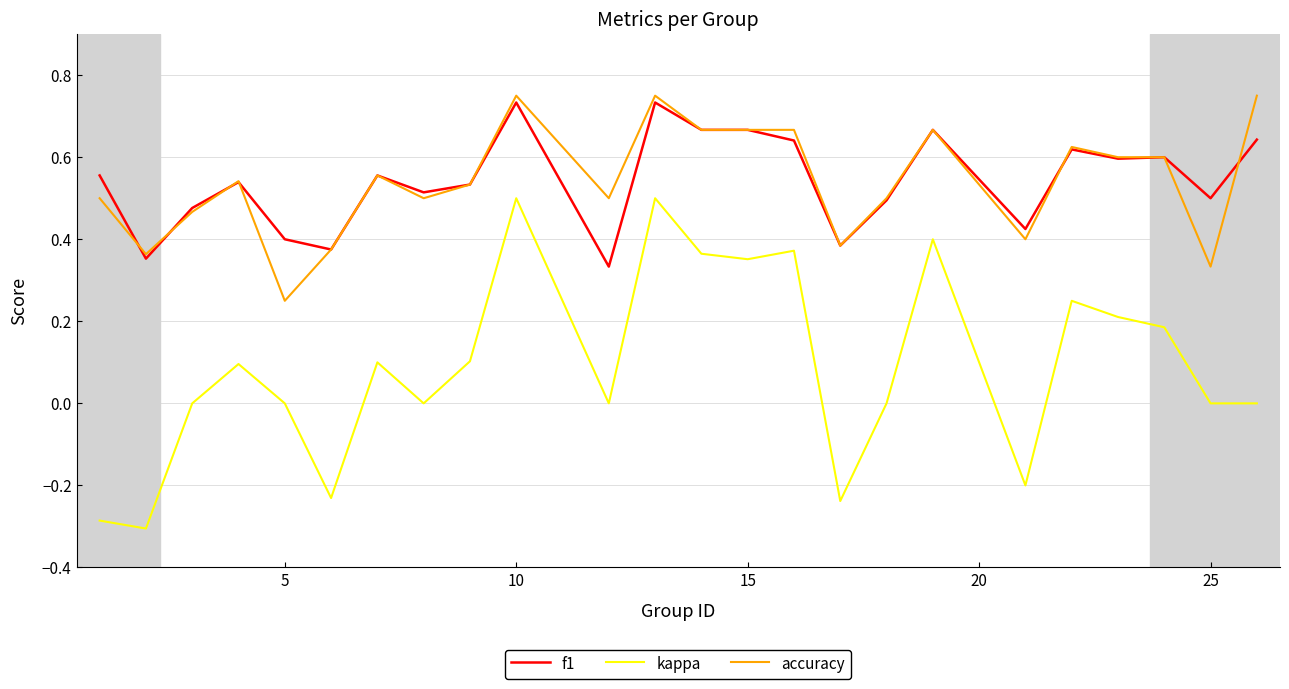

Which series has the widest spread of values?

kappa